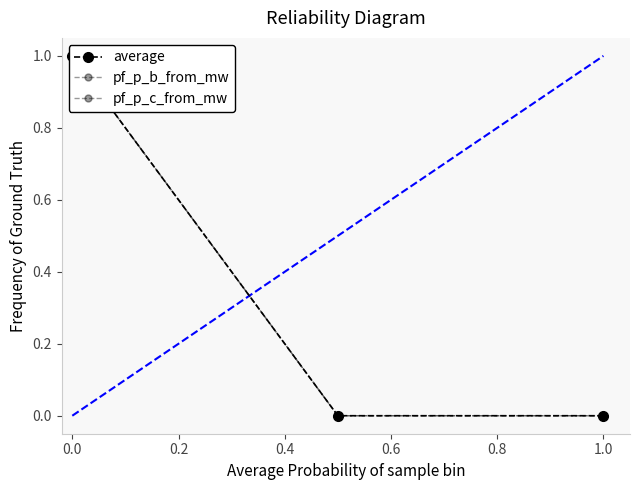

Reading left to right, extract all data points from this chart.

average: 1.0	0.0	0.0
pf_p_b_from_mw: 1.0	0.0	0.0
pf_p_c_from_mw: 1.0	0.0	0.0